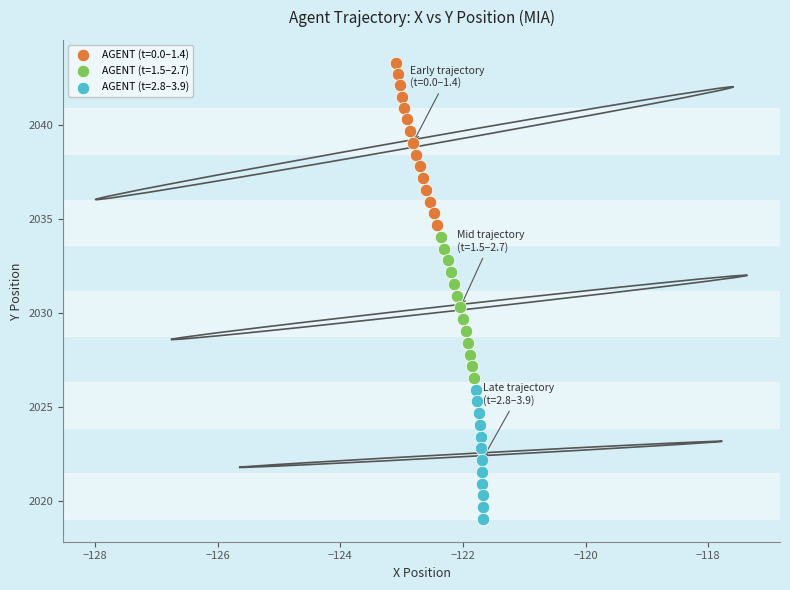

Which series reaches the maximum Y coordinate?

AGENT (t=0.0–1.4)